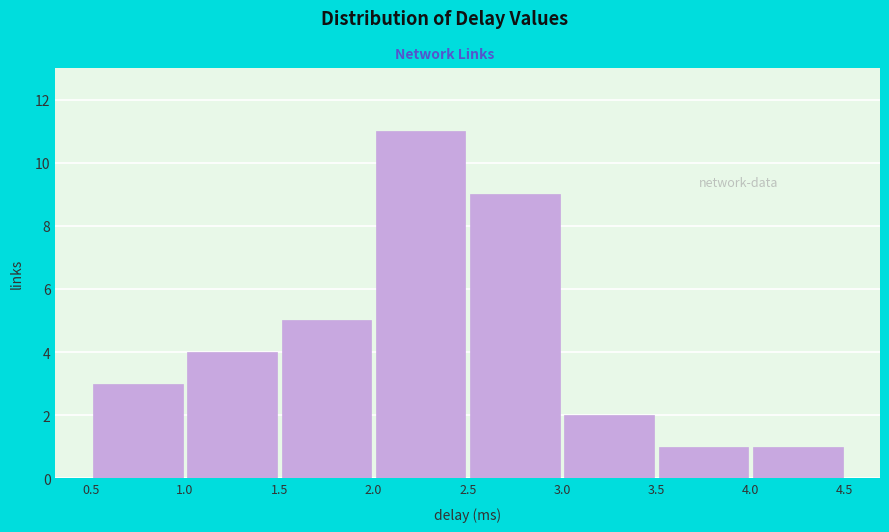

Which range on the x-axis has the tallest bar?

2.0 to 2.5